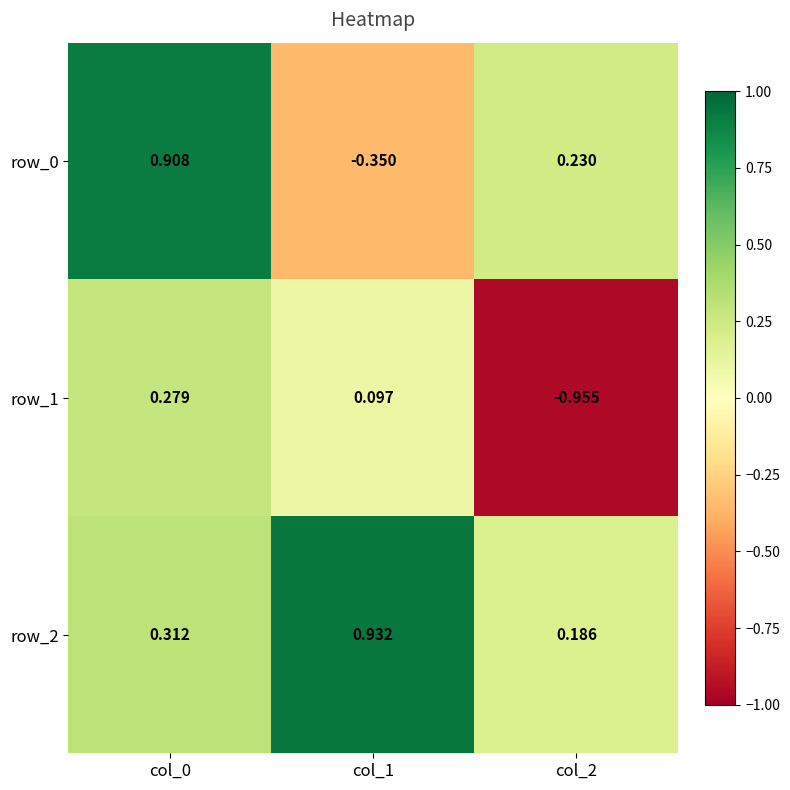

Is it true that row_1 equals 0.0 at col_1?

False